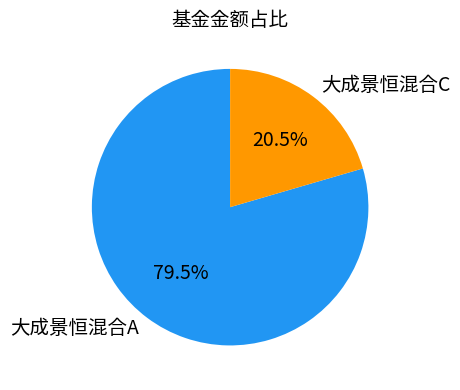

To the nearest percent, what is the difference between the 大成景恒混合C and 大成景恒混合A slice percentages?

59%